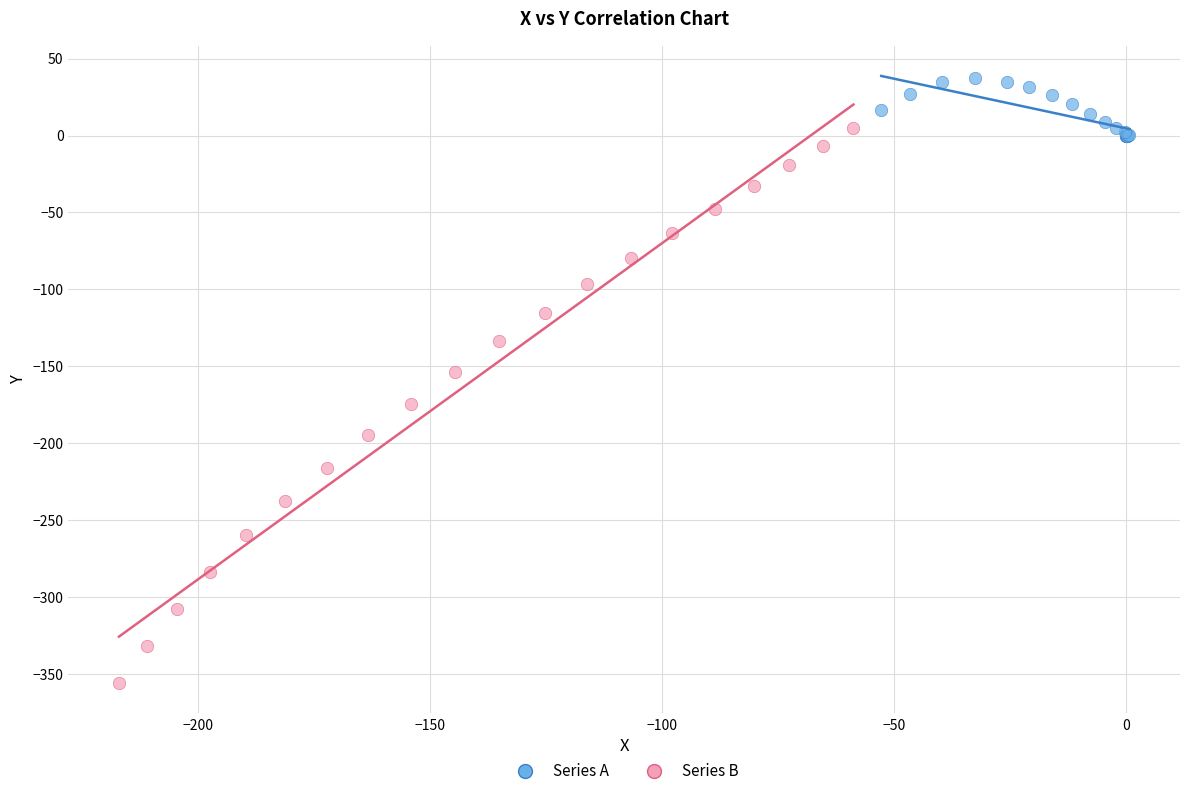

Which series has the largest Y range (max minus min)?

Series B